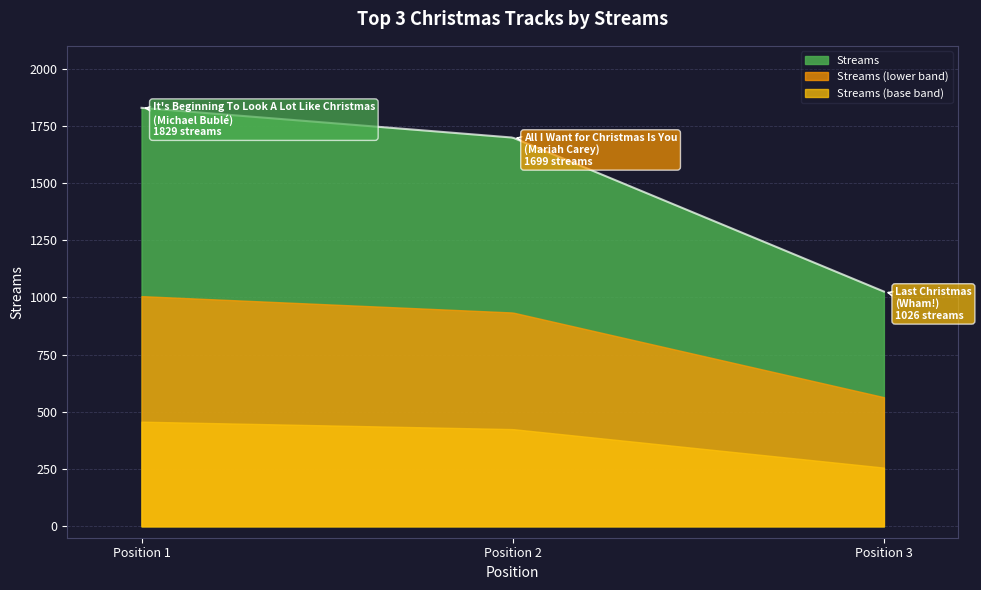

List the labels in order of value, largest first.

1, 2, 3